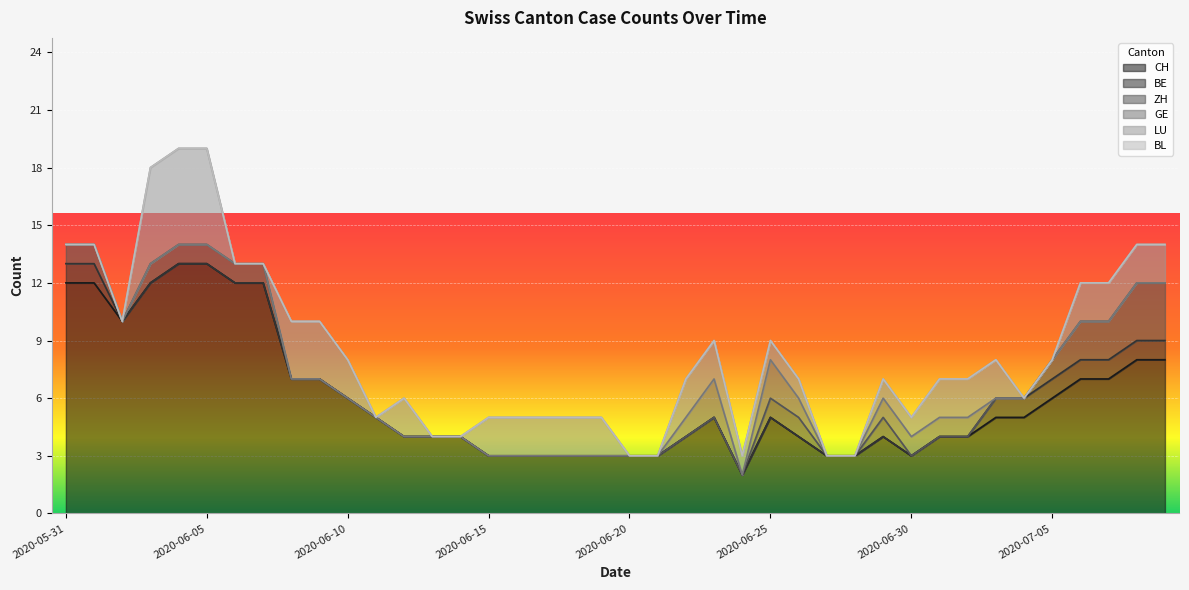

True or false: ZH and GE cross at least once.

False